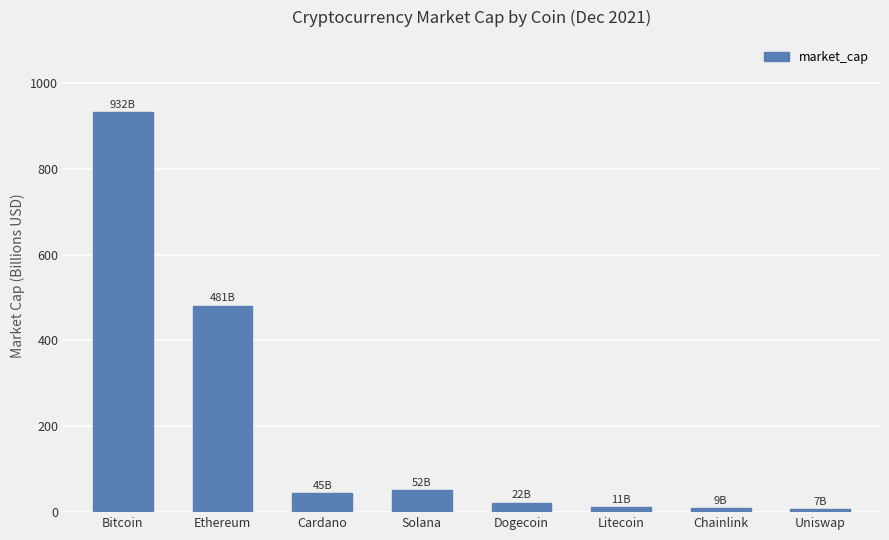

How many series are shown in this chart?

1